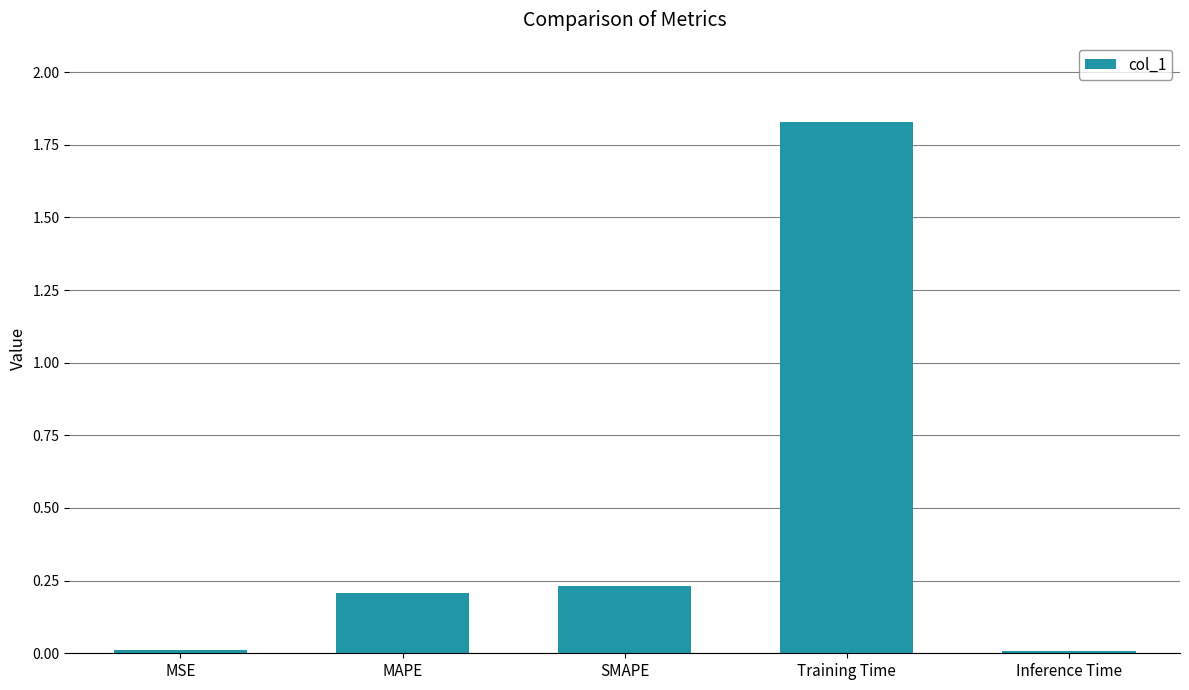

What is the label of the 1st bar from the left?

MSE